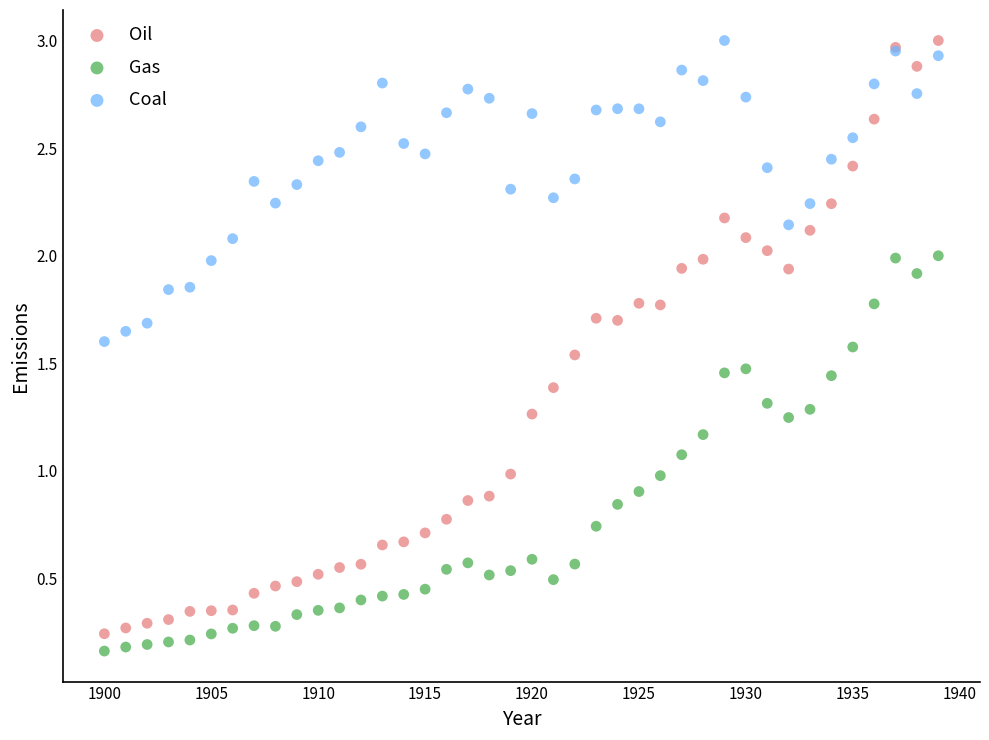

Which series has the largest Y range (max minus min)?

Oil